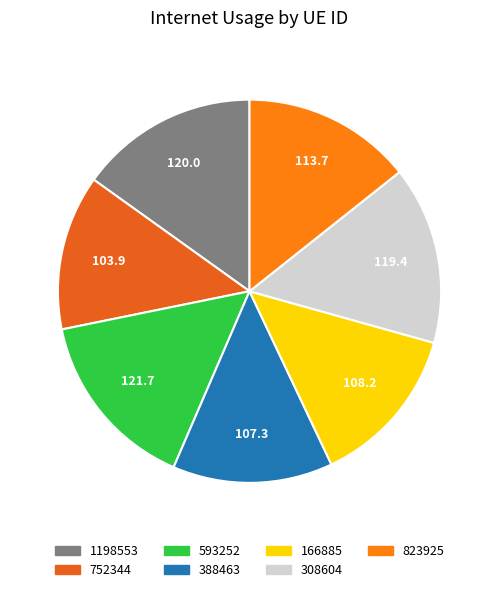

What is the ratio of the value at 308604 to the value at 1198553?

1.0